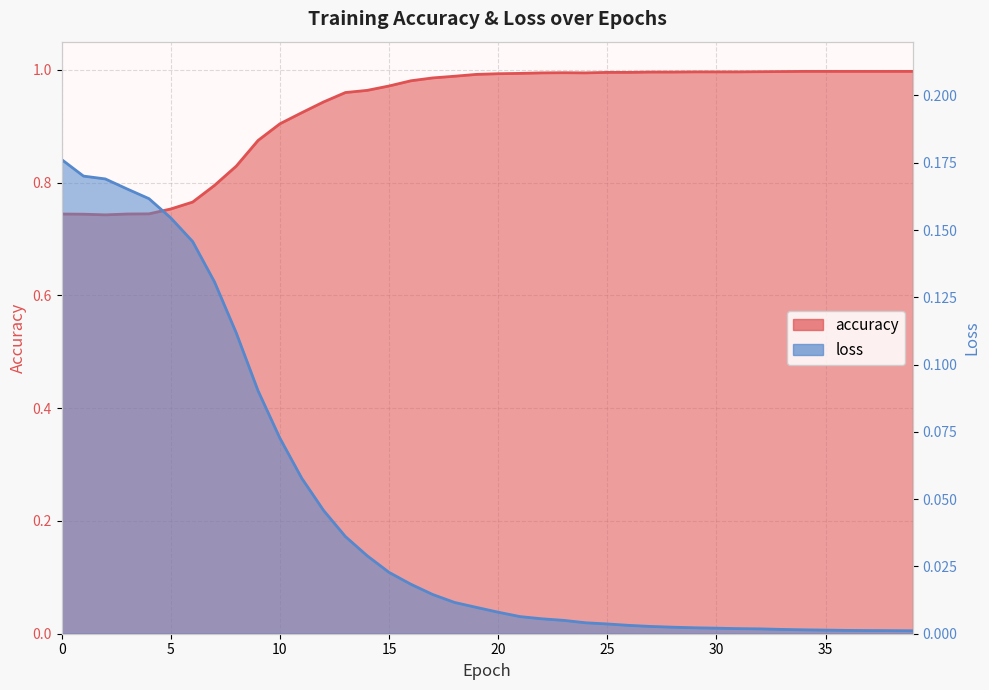

What is the value of the accuracy point at the 25th from the left?

1.0